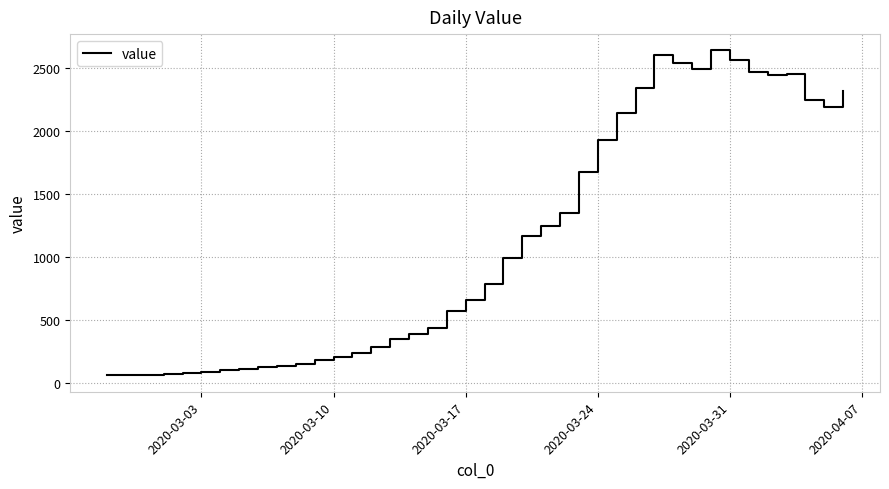

What is the greatest value displayed?

2639